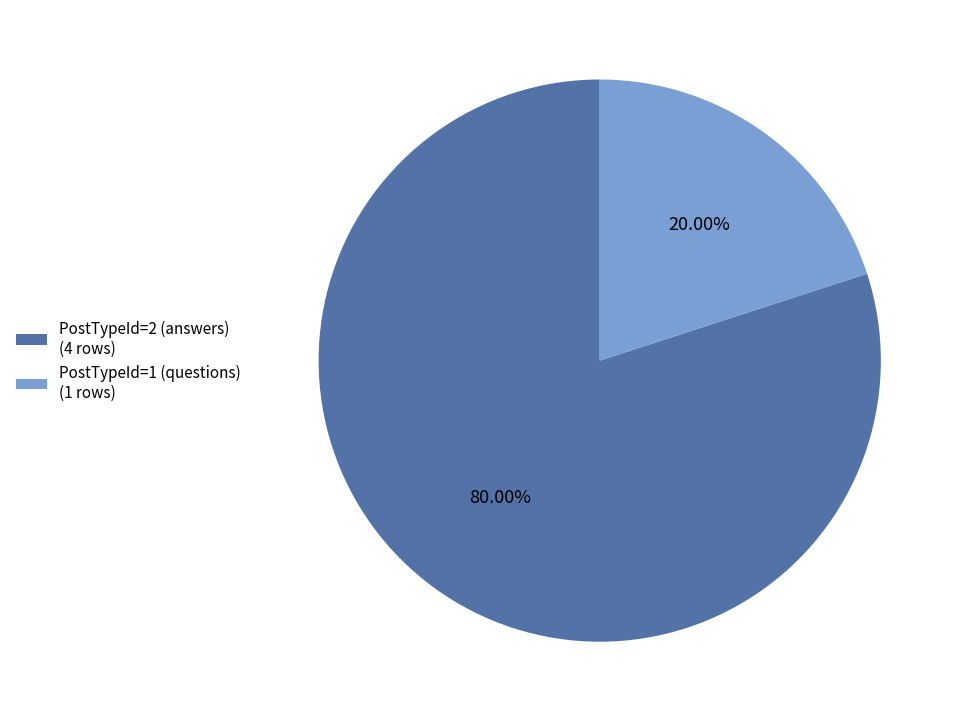

Between PostTypeId=1 (questions) (1 rows) and PostTypeId=2 (answers) (4 rows), which is larger?

PostTypeId=2 (answers) (4 rows)